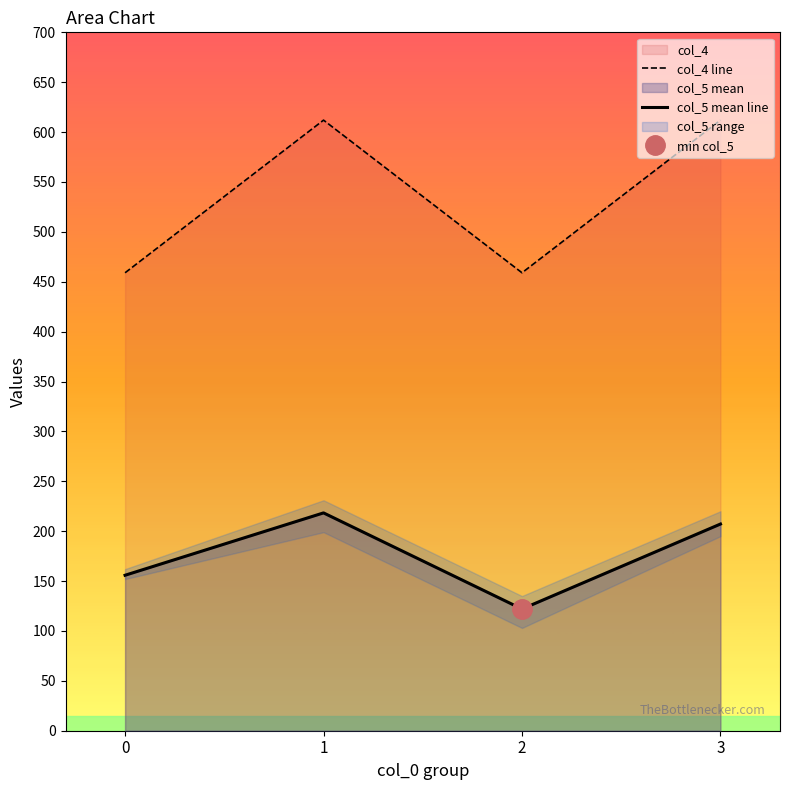

True or false: col_4 line and col_5 mean line intersect in this chart.

False